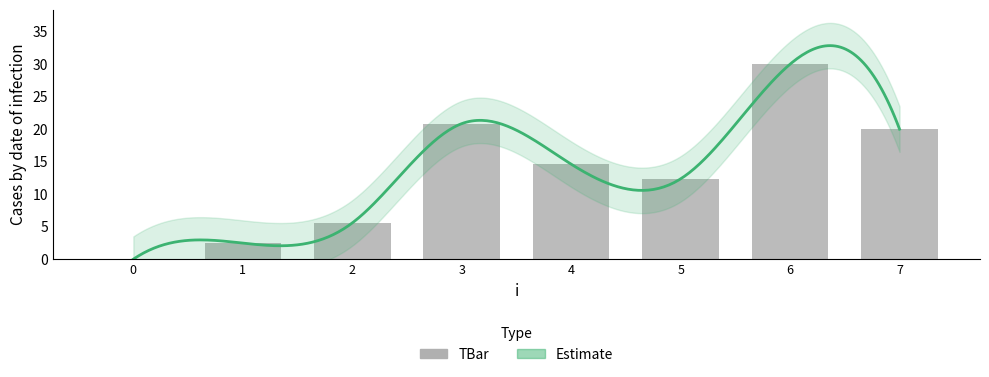

Where is the data nearest to the value 15?

4